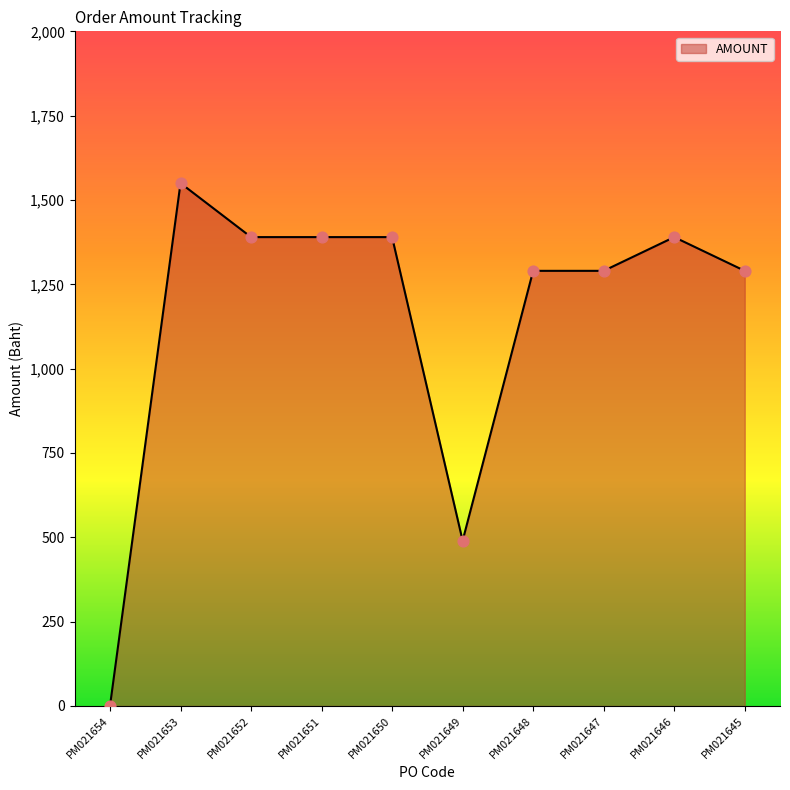

What is the change in value from PM021654 to PM021652?

+1390